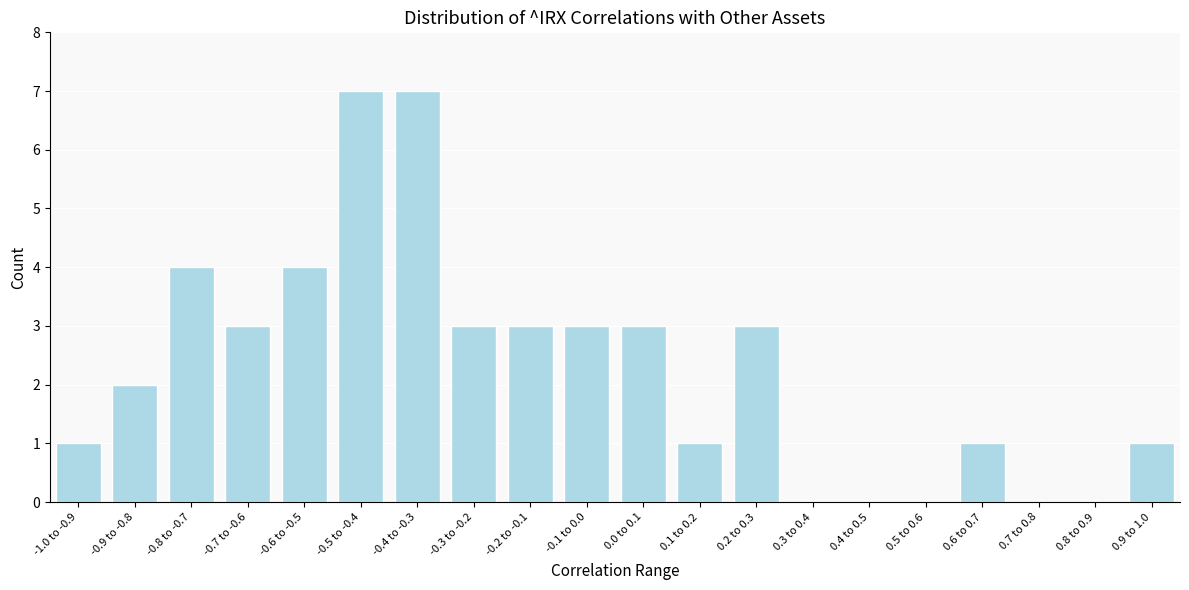

Reading right to left, list all the values displayed in this chart.

0.9 to 1.0=1	0.8 to 0.9=0	0.7 to 0.8=0	0.6 to 0.7=1	0.5 to 0.6=0	0.4 to 0.5=0	0.3 to 0.4=0	0.2 to 0.3=3	0.1 to 0.2=1	0.0 to 0.1=3	-0.1 to 0.0=3	-0.2 to -0.1=3	-0.3 to -0.2=3	-0.4 to -0.3=7	-0.5 to -0.4=7	-0.6 to -0.5=4	-0.7 to -0.6=3	-0.8 to -0.7=4	-0.9 to -0.8=2	-1.0 to -0.9=1